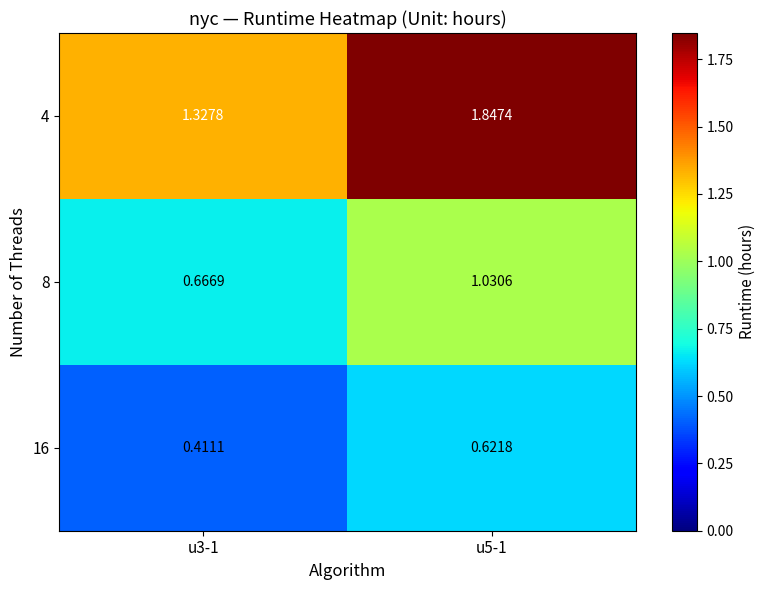

Which category has the lowest value across all series?

u3-1